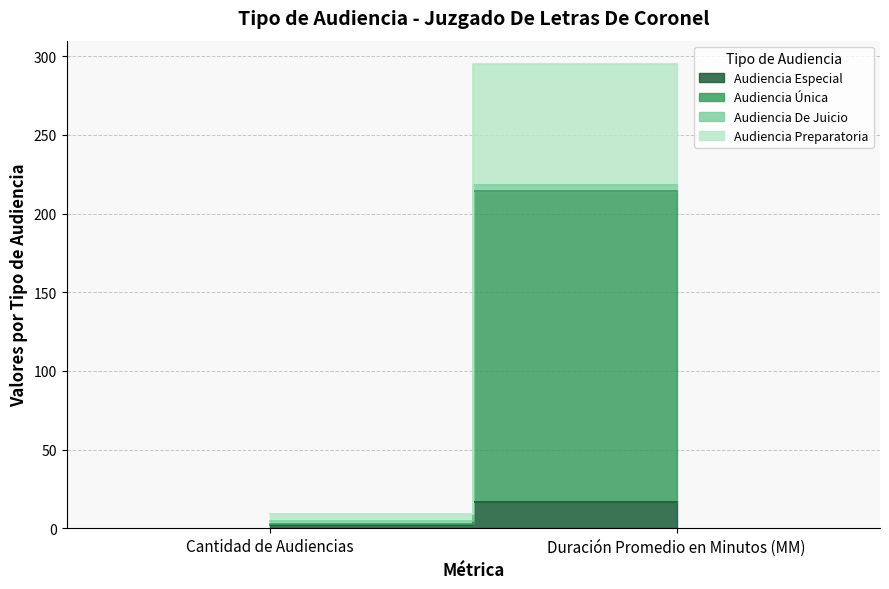

What position from the right is Duración Promedio en Minutos (MM)?

1